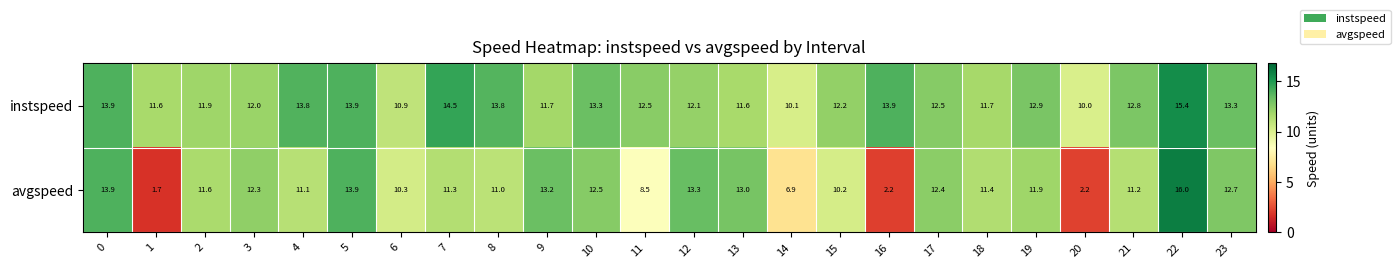

Which series has the largest range (max minus min)?

avgspeed